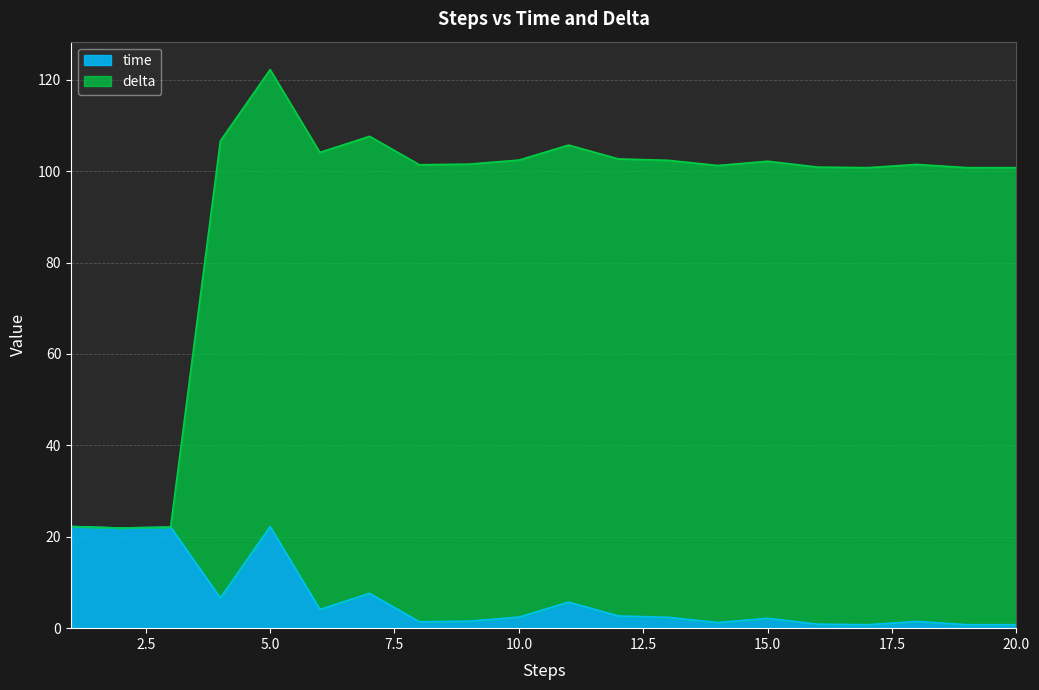

Between 10 and 1, which is larger?

1